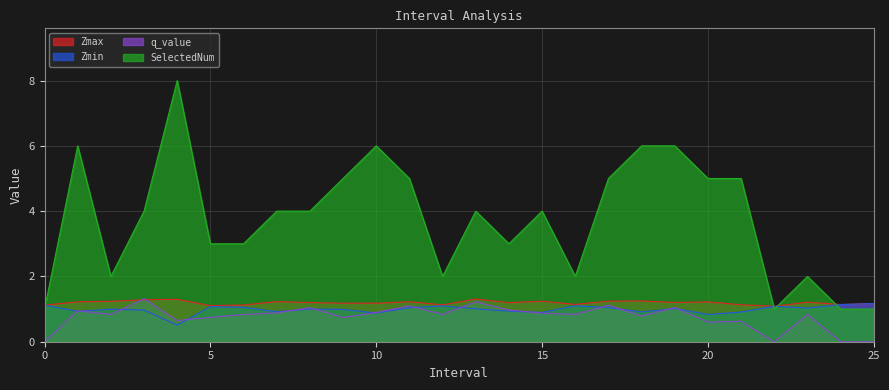

Reading left to right, what are all the values shown in this chart?

Zmax: 0=1.1	1=1.2	2=1.2	3=1.3	4=1.3	5=1.1	6=1.1	7=1.2	8=1.2	9=1.2	10=1.2	11=1.2	12=1.1	13=1.3	14=1.2	15=1.2	16=1.1	17=1.2	18=1.2	19=1.2	20=1.2	21=1.1	22=1.1	23=1.2	24=1.1	25=1.2
Zmin: 0=1.1	1=0.9	2=1.0	3=1.0	4=0.5	5=1.1	6=1.1	7=0.9	8=1.0	9=1.0	10=0.9	11=1.0	12=1.1	13=1.0	14=0.9	15=0.9	16=1.1	17=1.0	18=0.9	19=1.0	20=0.8	21=0.9	22=1.1	23=1.0	24=1.1	25=1.2
q_value: 0=0.0	1=0.9	2=0.8	3=1.3	4=0.7	5=0.7	6=0.8	7=0.9	8=1.0	9=0.7	10=0.9	11=1.1	12=0.8	13=1.2	14=1.0	15=0.9	16=0.8	17=1.1	18=0.8	19=1.0	20=0.6	21=0.6	22=0.0	23=0.8	24=0.0	25=0.0
SelectedNum: 0=1.0	1=6.0	2=2.0	3=4.0	4=8.0	5=3.0	6=3.0	7=4.0	8=4.0	9=5.0	10=6.0	11=5.0	12=2.0	13=4.0	14=3.0	15=4.0	16=2.0	17=5.0	18=6.0	19=6.0	20=5.0	21=5.0	22=1.0	23=2.0	24=1.0	25=1.0